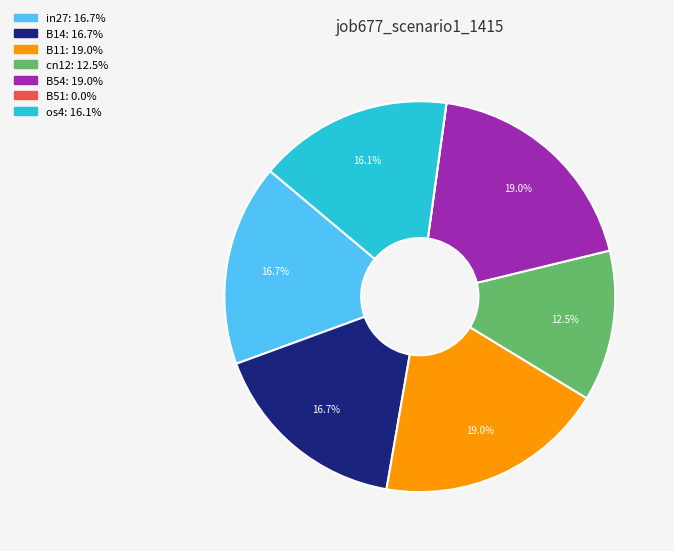

Is there a majority slice in this chart?

No